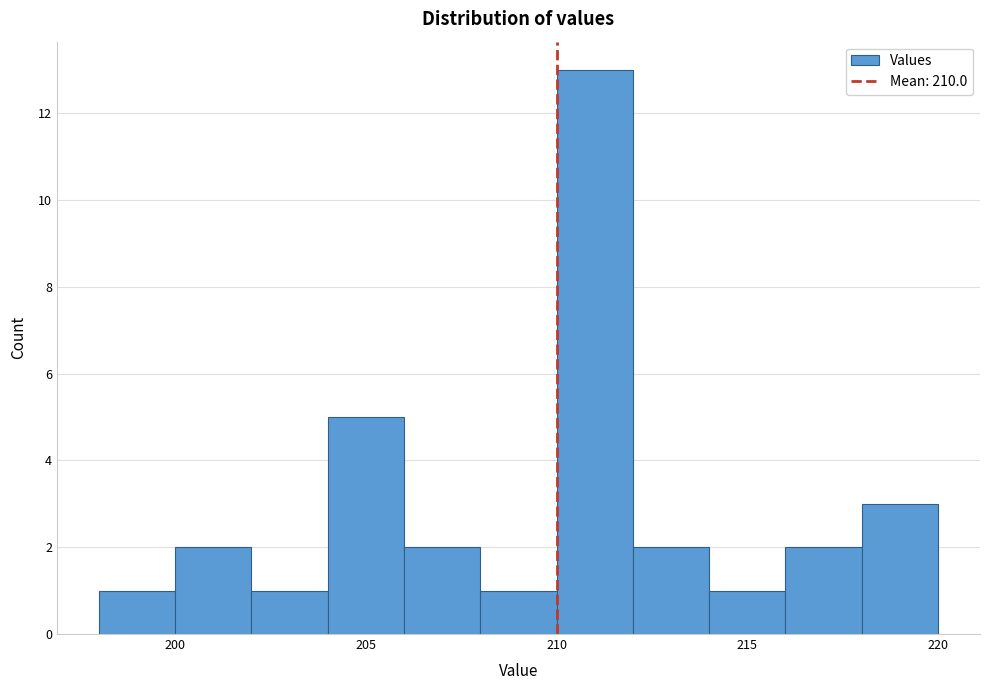

What is the height of the bar covering 206 to 208 on the x-axis? The values are not printed on the chart, so give them approximately, as read against the axis.

2